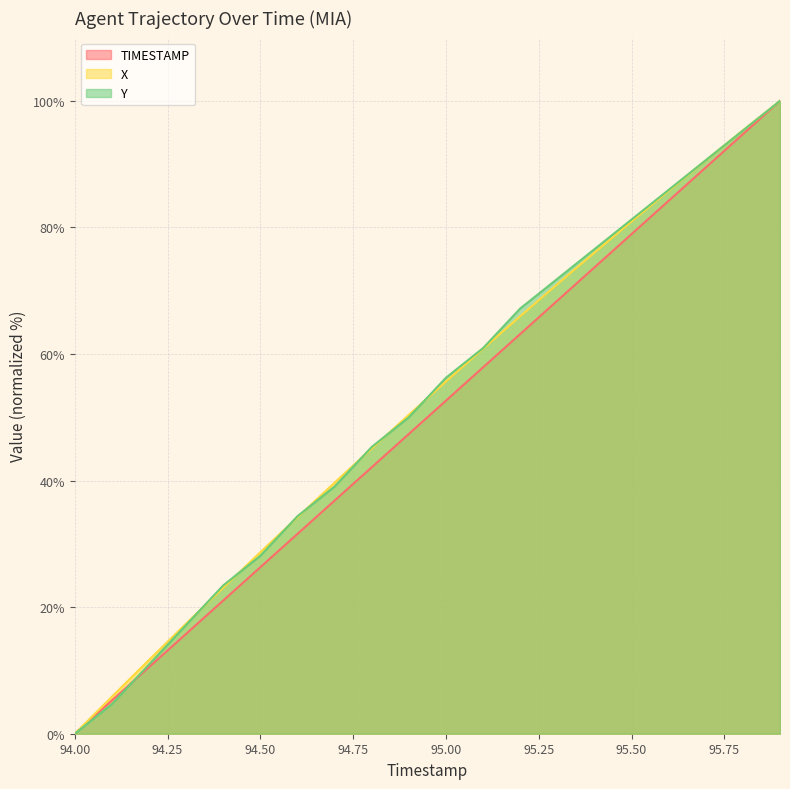

At which category is the sum across all series the highest?

95.9